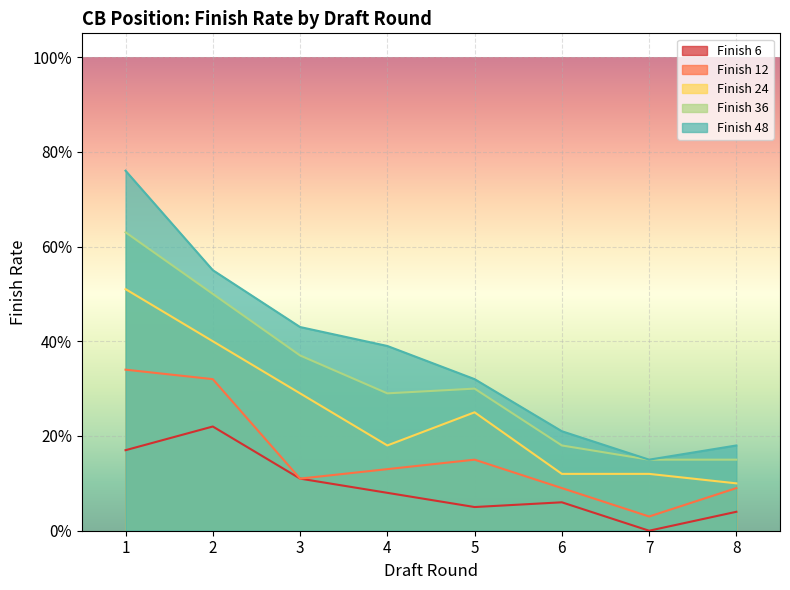

What is the maximum value shown in the chart?

0.8